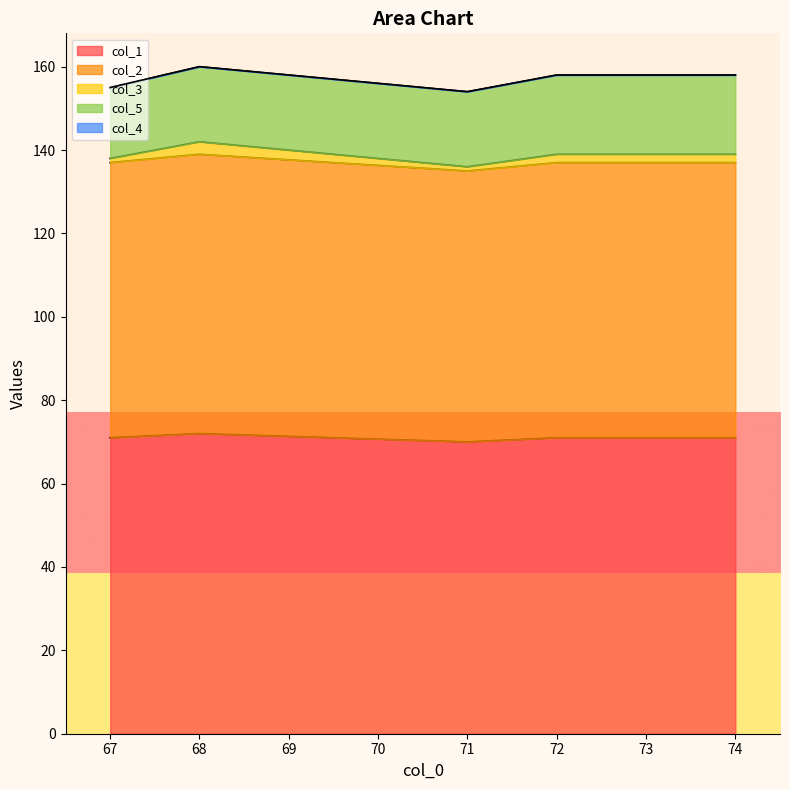

At how many categories does at least one series exceed 31?

5